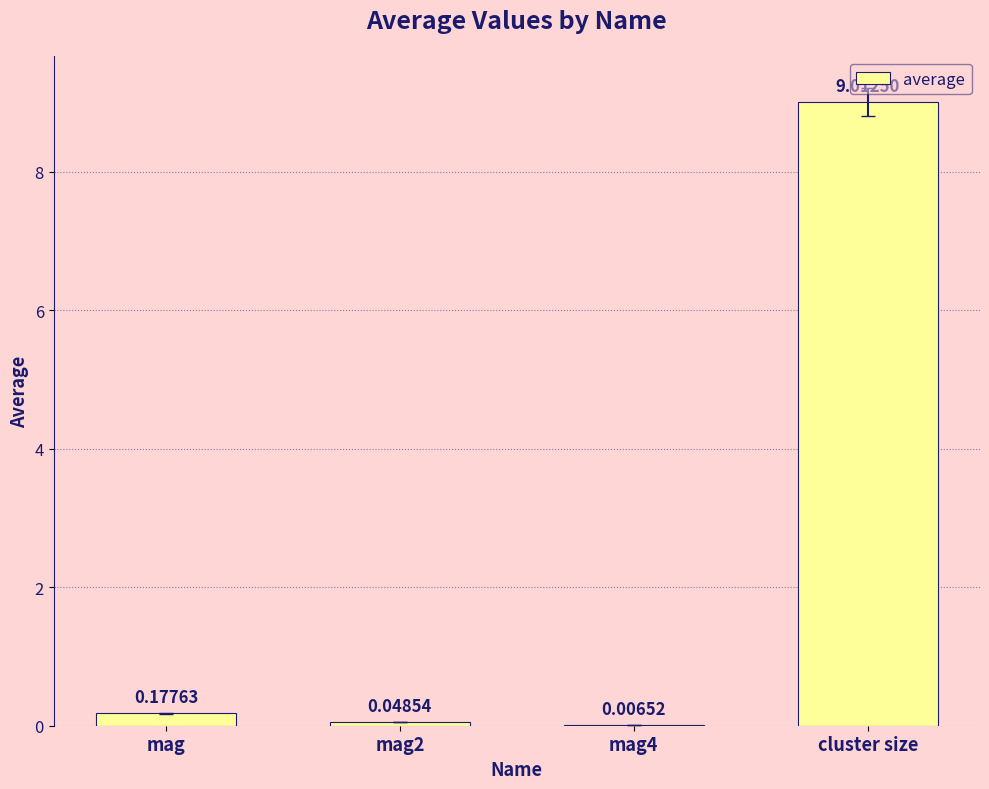

What is the sum of the values at cluster size and mag4?

9.0